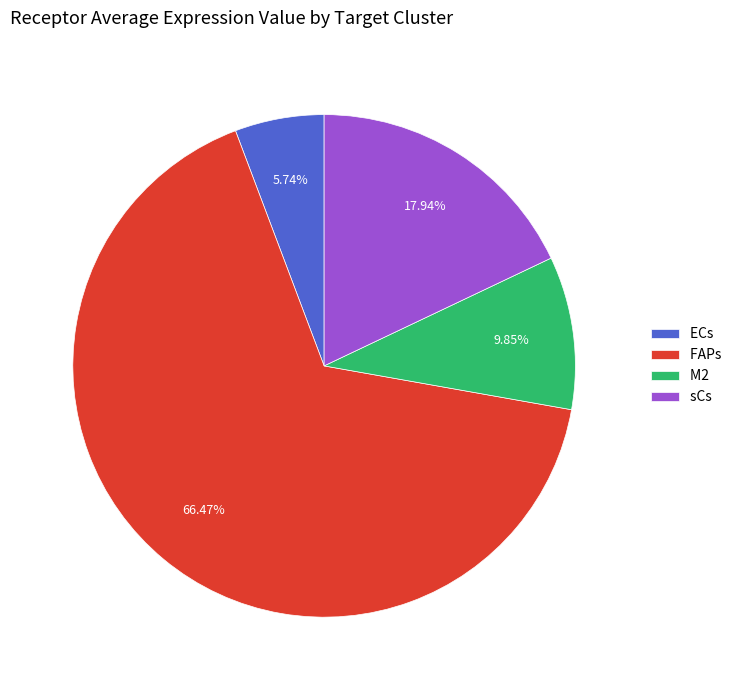

Count the number of slices in the pie.

4